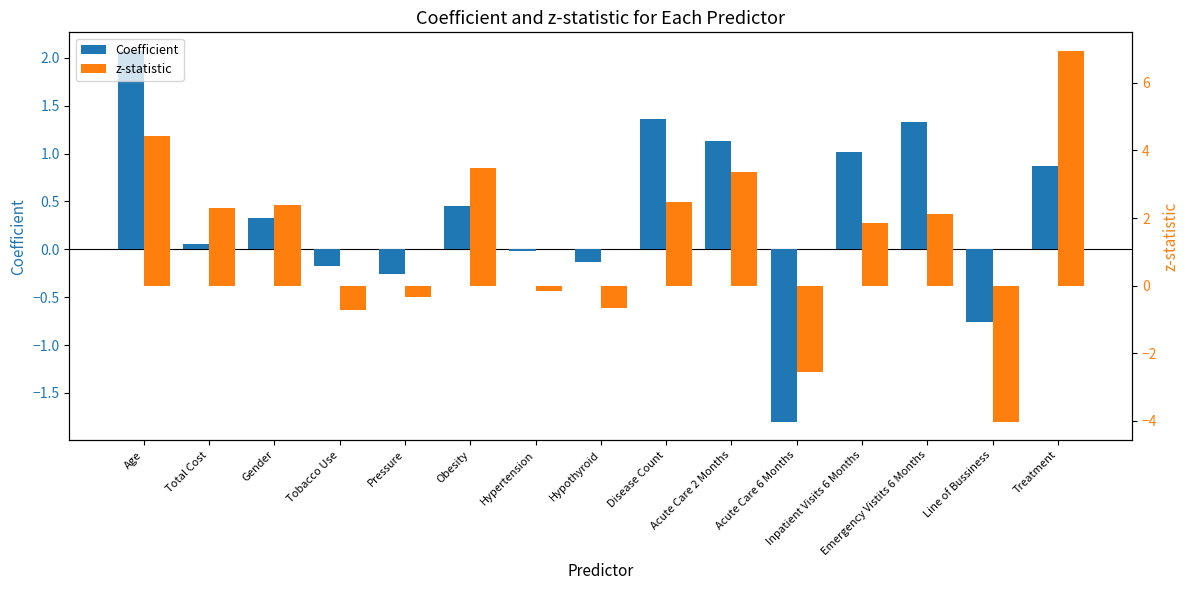

What value does the Coefficient series have at Obesity?

0.5